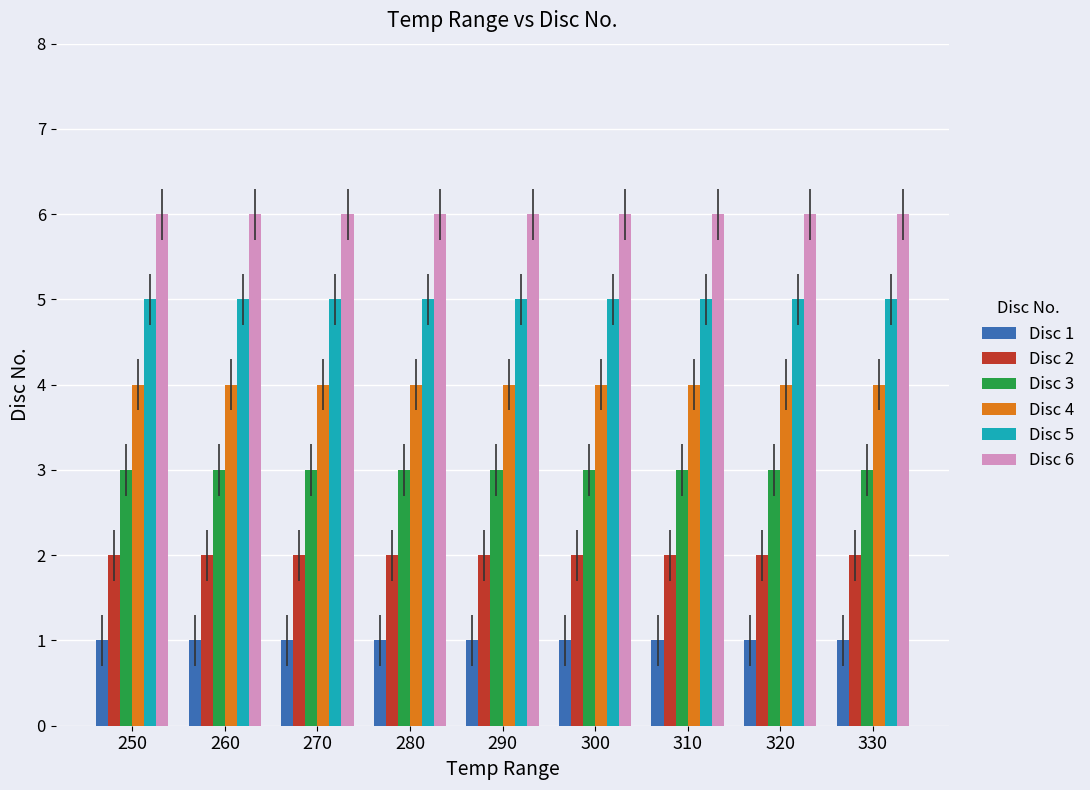

Are the bars grouped side by side (vs. stacked)?

Yes